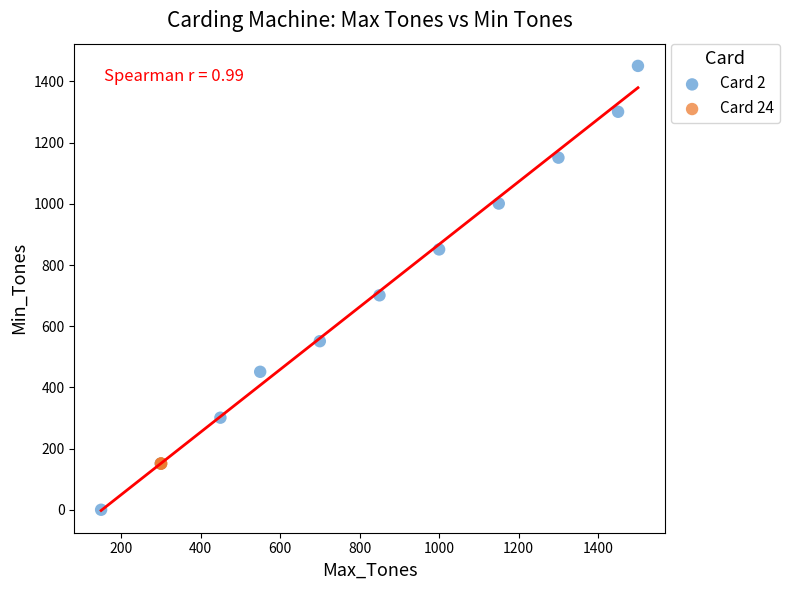

Which series reaches the minimum Y coordinate?

Card 2